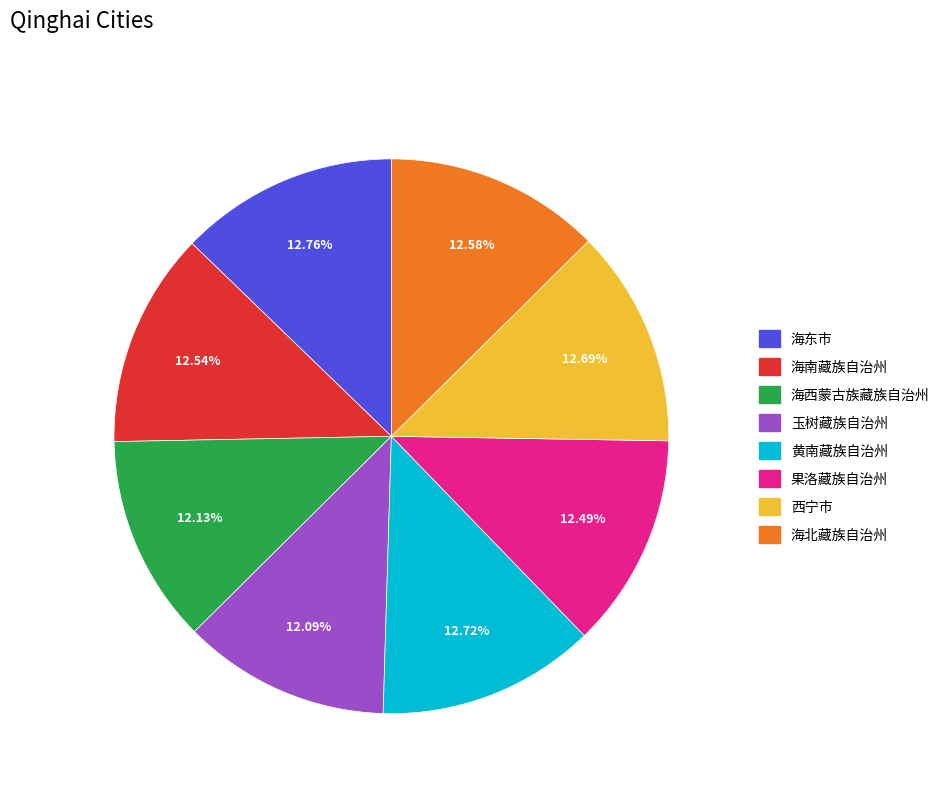

Combined, do 果洛藏族自治州 and 海东市 account for over 50%?

No